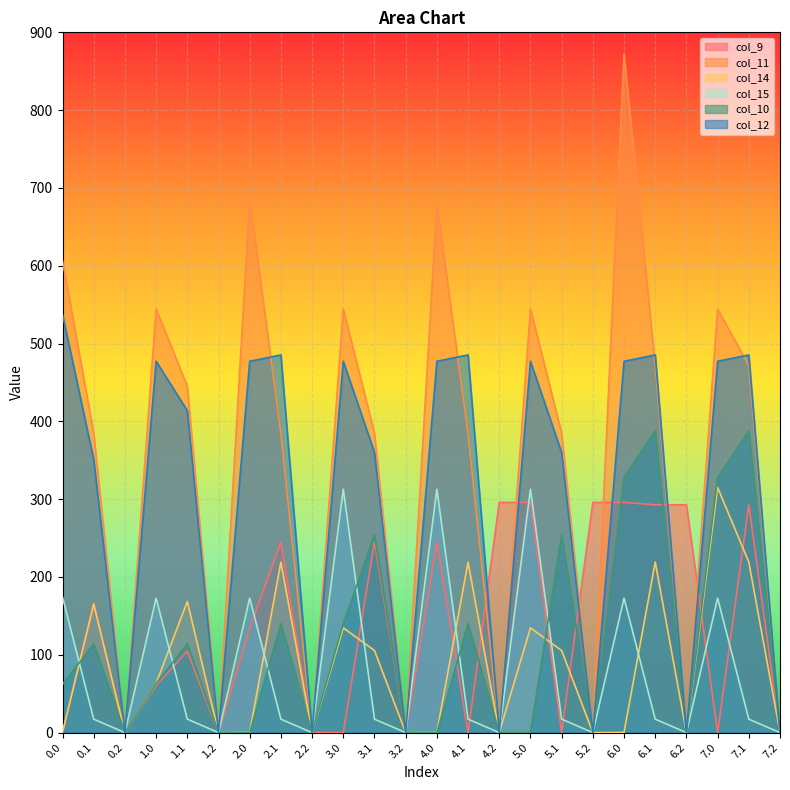

Reading left to right, transcribe all the data shown in this chart.

col_9: 0.0=0.0	0.1=166.8	0.2=0.0	1.0=60.5	1.1=104.8	1.2=0.0	2.0=134.3	2.1=244.8	2.2=0.0	3.0=0.0	3.1=244.8	3.2=0.0	4.0=244.8	4.1=0.0	4.2=295.9	5.0=295.9	5.1=0.0	5.2=295.9	6.0=295.9	6.1=292.8	6.2=292.8	7.0=0.0	7.1=292.8	7.2=0.0
col_11: 0.0=606.3	0.1=384.7	0.2=0.0	1.0=544.3	1.1=445.2	1.2=0.0	2.0=684.3	2.1=384.7	2.2=0.0	3.0=544.3	3.1=384.7	3.2=0.0	4.0=678.6	4.1=384.7	4.2=0.0	5.0=544.3	5.1=384.7	5.2=0.0	6.0=872.3	6.1=471.7	6.2=0.0	7.0=544.3	7.1=471.7	7.2=0.0
col_14: 0.0=0.3	0.1=165.0	0.2=0.0	1.0=63.3	1.1=168.5	1.2=0.0	2.0=0.3	2.1=219.2	2.2=0.0	3.0=134.6	3.1=105.5	3.2=0.0	4.0=0.3	4.1=219.2	4.2=0.0	5.0=134.6	5.1=105.5	5.2=0.0	6.0=0.3	6.1=219.2	6.2=0.0	7.0=315.0	7.1=219.2	7.2=0.0
col_15: 0.0=174.1	0.1=17.3	0.2=0.0	1.0=172.8	1.1=17.3	1.2=0.0	2.0=172.8	2.1=17.3	2.2=0.0	3.0=312.8	3.1=17.3	3.2=0.0	4.0=312.8	4.1=17.3	4.2=0.0	5.0=312.8	5.1=17.3	5.2=0.0	6.0=172.8	6.1=17.3	6.2=0.0	7.0=172.8	7.1=17.3	7.2=0.0
col_10: 0.0=62.0	0.1=114.0	0.2=0.0	1.0=63.0	1.1=114.0	1.2=0.0	2.0=0.0	2.1=140.0	2.2=0.0	3.0=140.0	3.1=254.0	3.2=0.0	4.0=0.0	4.1=140.0	4.2=0.0	5.0=0.0	5.1=254.0	5.2=0.0	6.0=328.0	6.1=388.1	6.2=0.0	7.0=328.0	7.1=388.1	7.2=0.0
col_12: 0.0=537.4	0.1=350.8	0.2=0.0	1.0=477.2	1.1=413.8	1.2=0.0	2.0=477.2	2.1=485.4	2.2=0.0	3.0=477.2	3.1=359.9	3.2=0.0	4.0=477.2	4.1=485.4	4.2=0.0	5.0=477.2	5.1=359.9	5.2=0.0	6.0=477.2	6.1=485.4	6.2=0.0	7.0=477.2	7.1=485.4	7.2=0.0